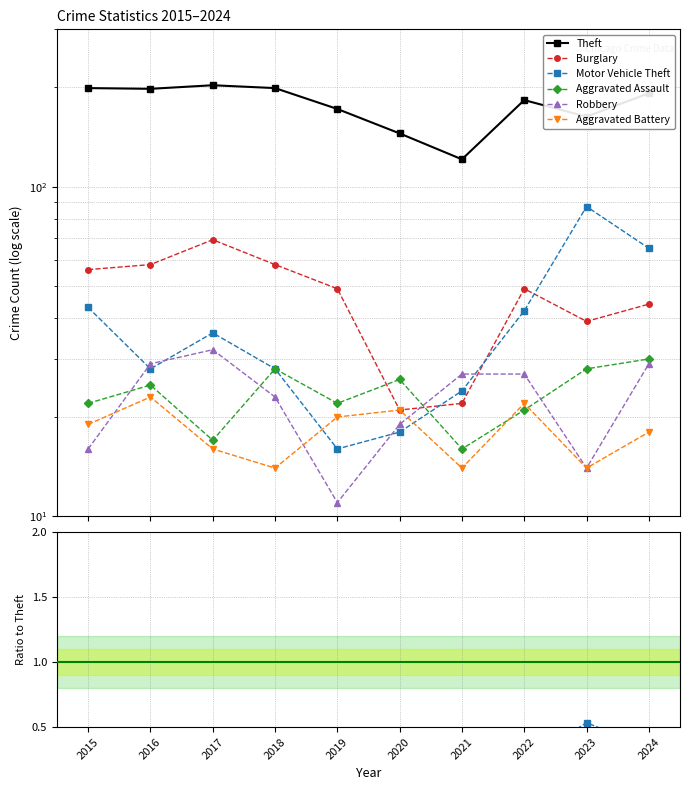

What is the difference between the highest and lowest values at 2021?

107